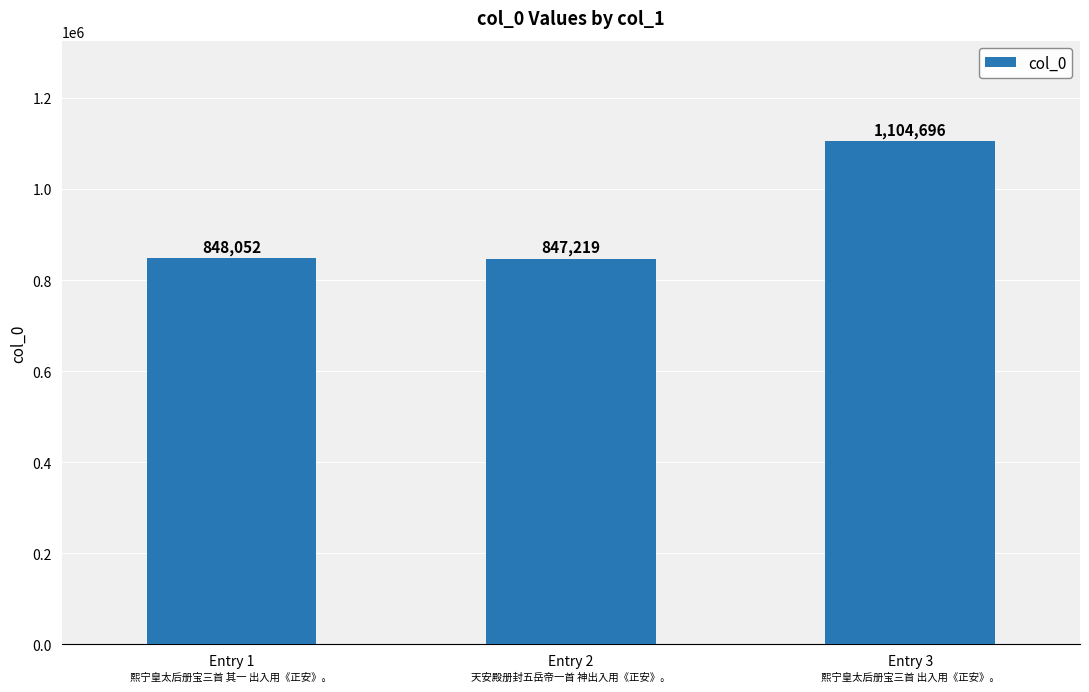

Is it true that the value at Entry 2 is 443569?

False